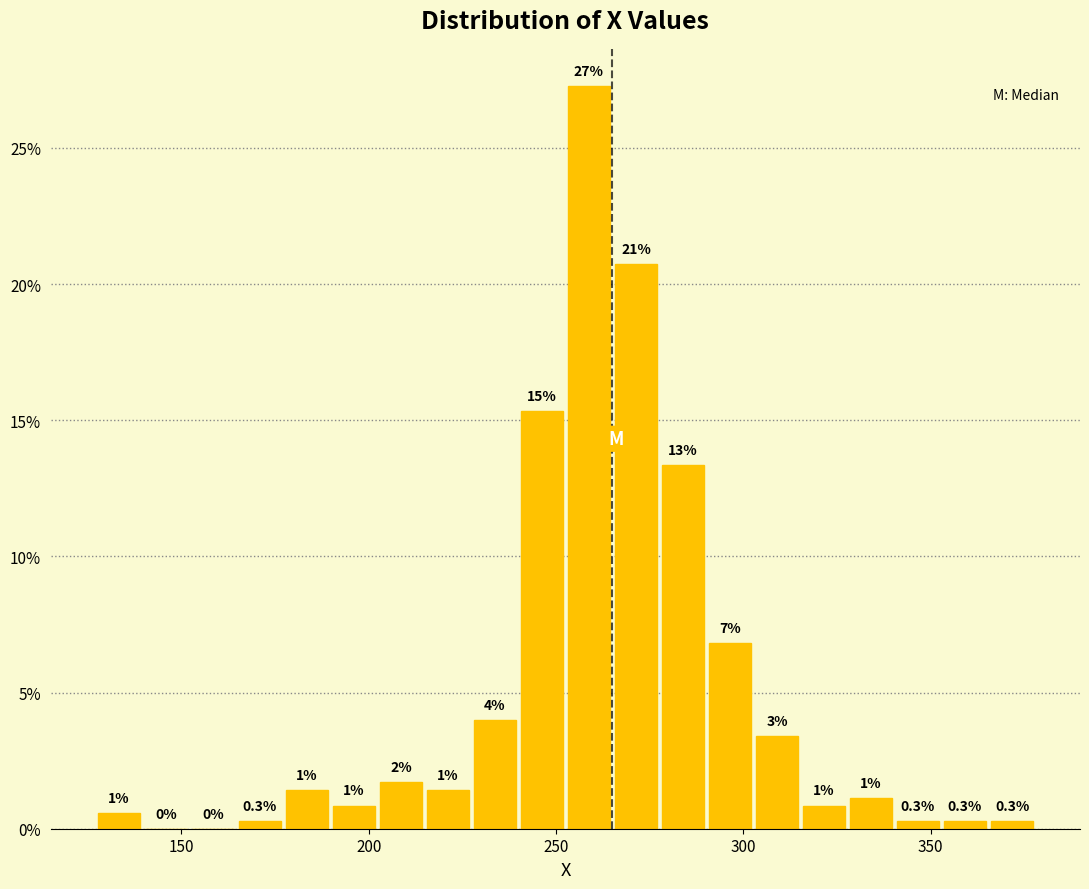

Read against the x-axis, roughly where is the centre of the tallest bar?

260